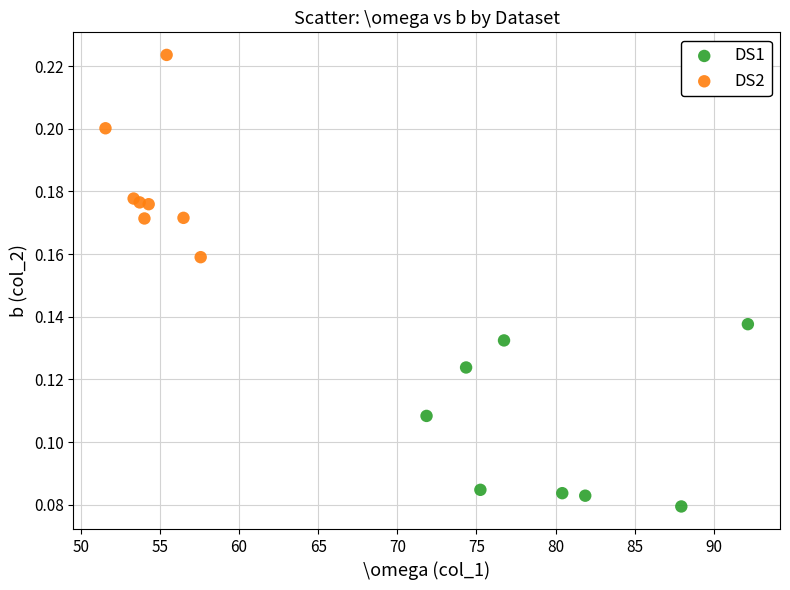

Which series has the widest spread of Y values?

DS2